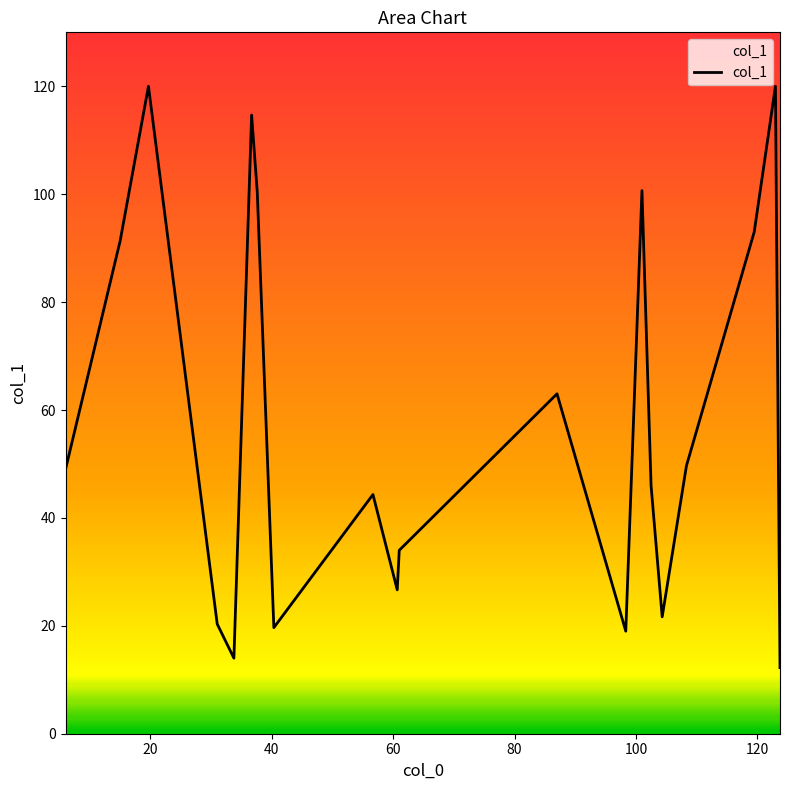

What is the maximum value shown in the chart?

120.0